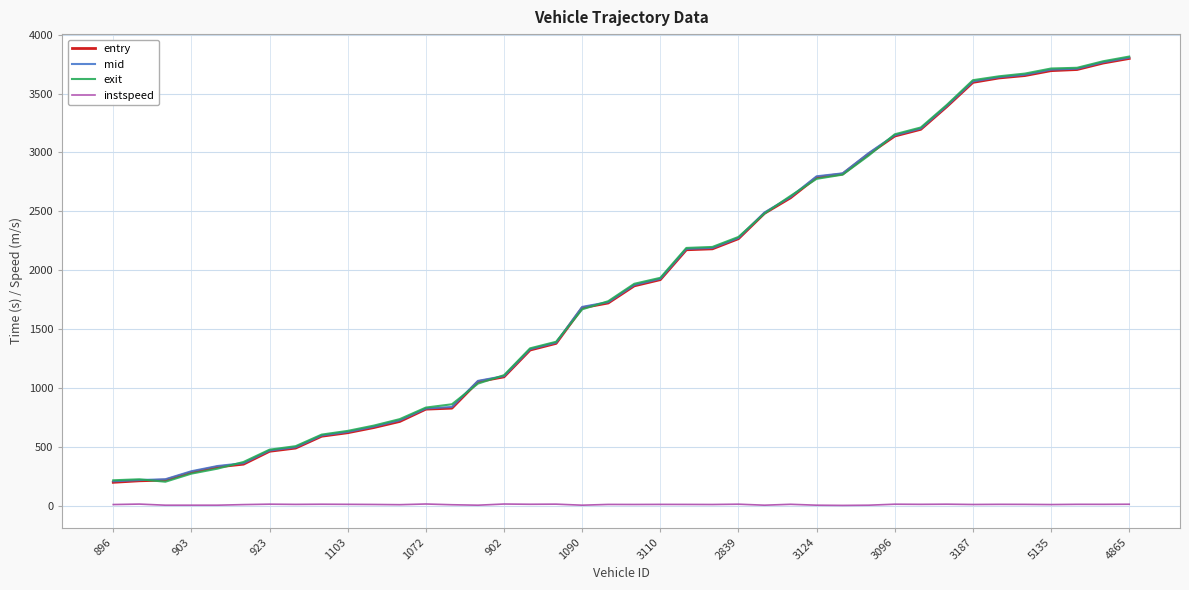

True or false: entry and instspeed cross at least once.

False